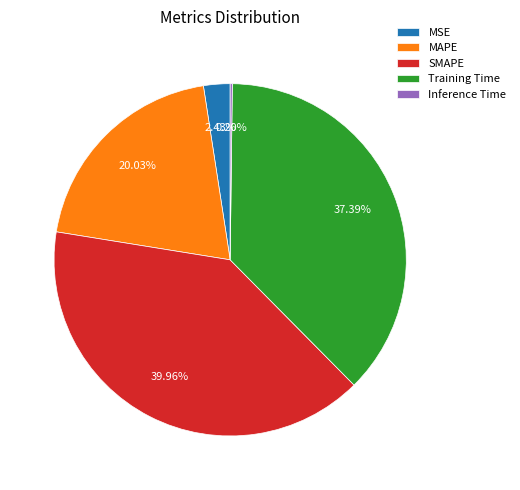

What percentage is the SMAPE slice, to the nearest percent?

40%